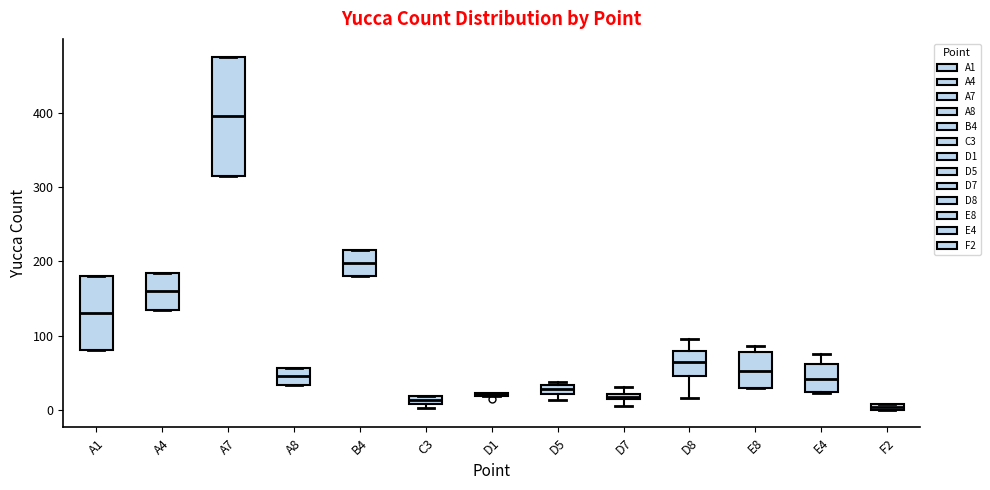

Which box is the tallest, from its lower edge to its upper edge?

A7